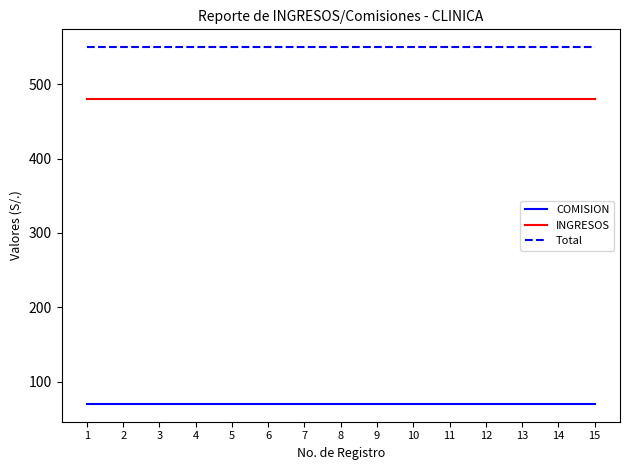

Reading left to right, transcribe all the data shown in this chart.

COMISION: 1=70	2=70	3=70	4=70	5=70	6=70	7=70	8=70	9=70	10=70	11=70	12=70	13=70	14=70	15=70
INGRESOS: 1=480	2=480	3=480	4=480	5=480	6=480	7=480	8=480	9=480	10=480	11=480	12=480	13=480	14=480	15=480
Total: 1=550	2=550	3=550	4=550	5=550	6=550	7=550	8=550	9=550	10=550	11=550	12=550	13=550	14=550	15=550